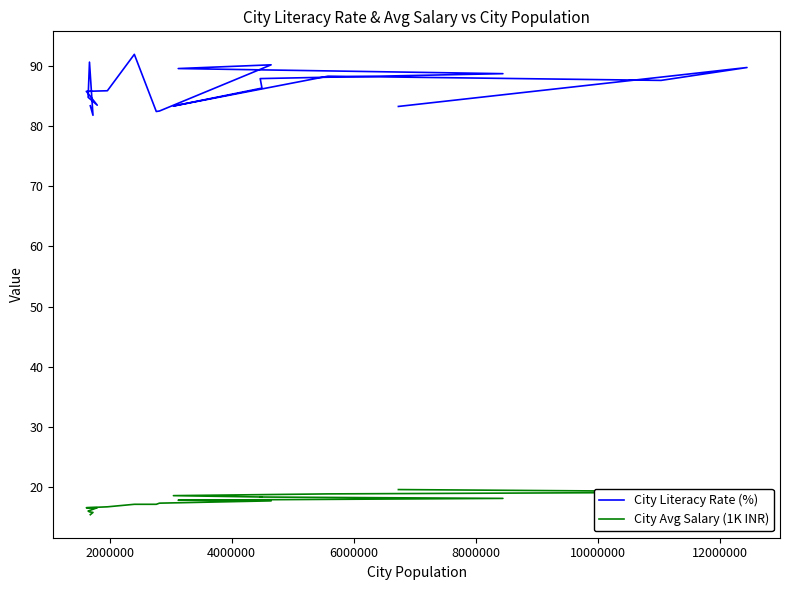

What is the difference between the maximum and second lowest values in the City Avg Salary (1K INR) series?

3.8